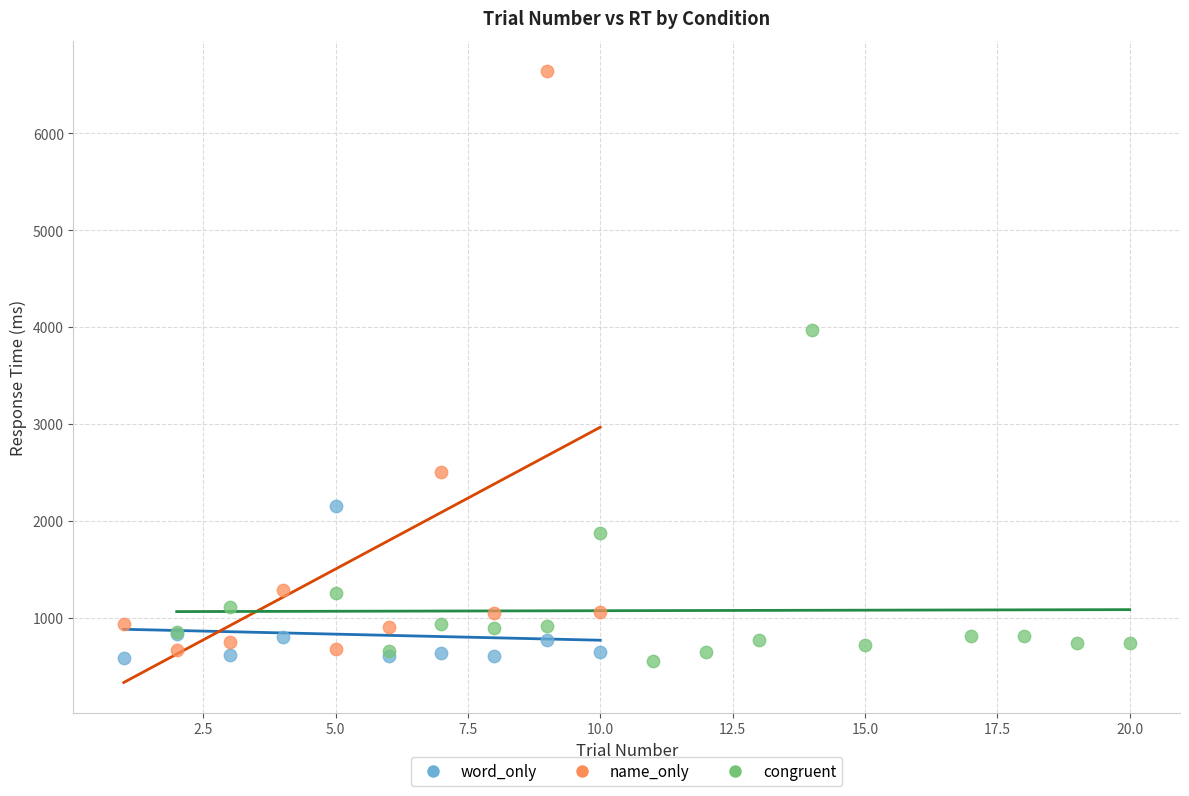

Which series has the largest Y range (max minus min)?

name_only